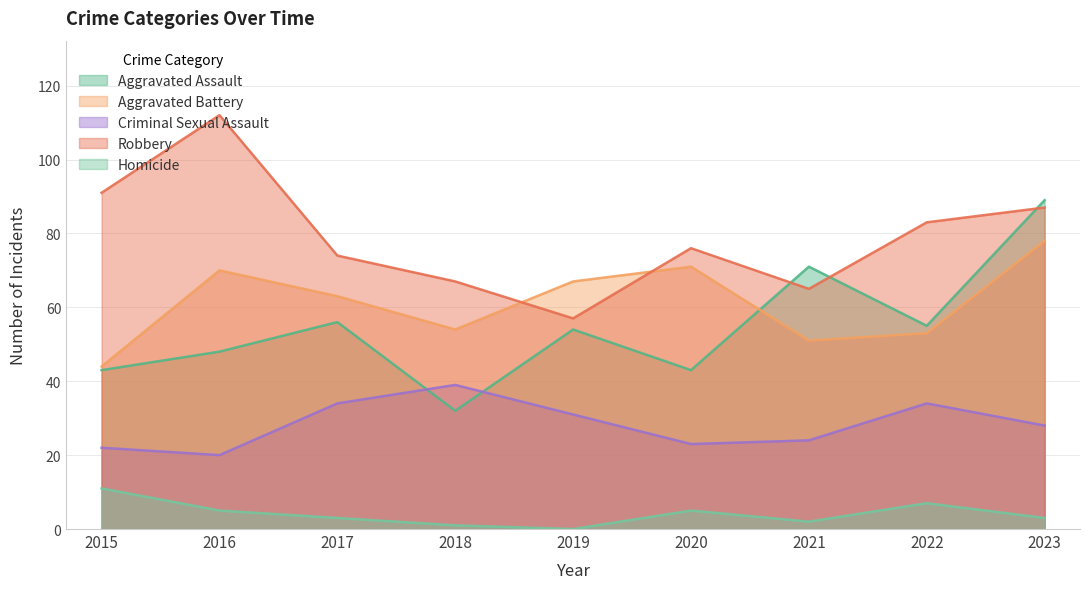

What is the average value of the Homicide series?

4